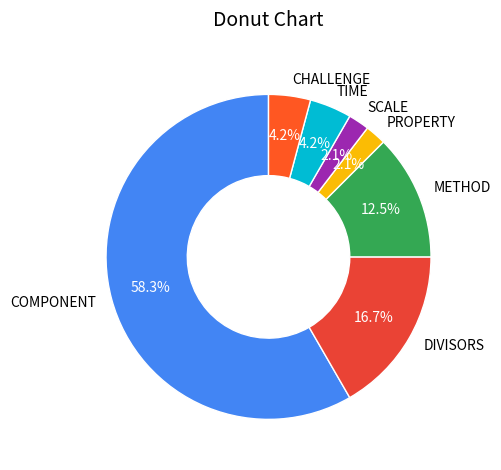

The METHOD slice represents 26% of the pie. True or false?

False